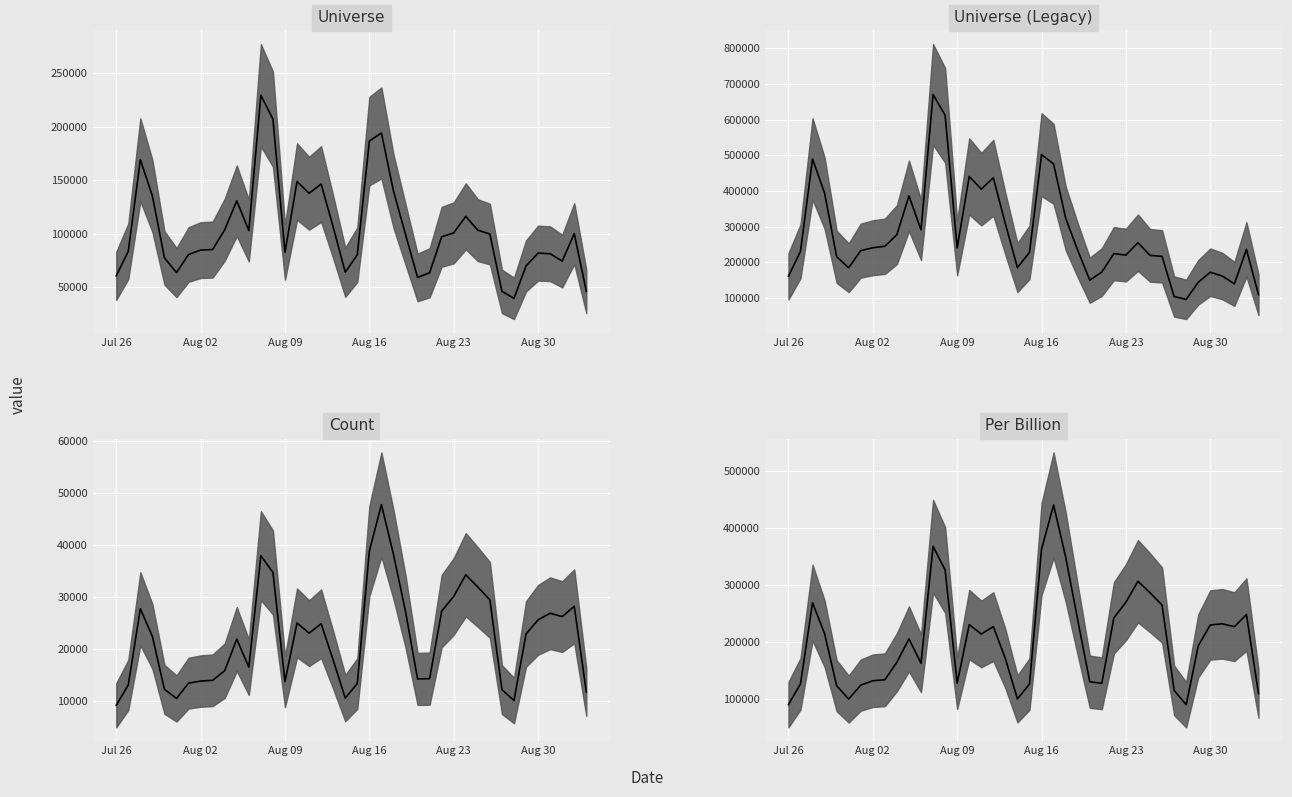

Reading left to right, transcribe all the data shown in this chart.

Universe median: 60710.0	83725.0	169332.0	135375.0	77509.0	63763.0	80677.0	84769.0	85316.0	103866.0	130901.0	103093.0	229659.0	207290.0	82705.0	148919.0	137947.0	146550.0	106375.0	64045.0	80482.0	186812.0	194358.0	140108.0	99505.0	59229.0	63590.0	97242.0	100896.0	116364.0	103412.0	99793.0	46168.0	39637.0	70027.0	81986.0	81401.0	74492.0	100188.0	46245.0
Universe (Legacy) median: 160922.1	230966.3	489957.7	394130.8	215755.7	184890.3	232902.7	240959.4	245127.6	277777.9	386624.5	291184.6	670541.0	612251.7	240568.3	440804.7	405323.3	437038.9	307764.8	185382.8	228015.7	502050.4	476037.8	323939.9	234079.3	150090.1	172832.7	224520.2	220451.7	255170.8	219628.9	216880.0	104206.0	96354.0	144109.1	172315.9	161614.2	139617.1	236367.5	109324.2
Count median: 9092.0	13020.0	27693.0	22349.0	12168.0	10417.0	13357.0	13762.0	13913.0	15765.0	21848.0	16444.0	37912.0	34688.0	13658.0	24965.0	22993.0	24804.0	17809.0	10495.0	13284.0	38809.0	47757.0	38171.0	27176.0	14182.0	14222.0	27235.0	30067.0	34241.0	31875.0	29393.0	12114.0	10015.0	22837.0	25556.0	26827.0	26183.0	28167.0	11663.0
Per Billion median: 91037.6	127240.2	269330.8	215062.1	124062.0	100796.8	125163.3	132822.7	134501.9	165227.1	206016.1	163339.4	367864.9	326506.1	128549.9	230964.4	214569.0	227421.6	171487.9	101035.1	126941.0	362915.1	440124.2	349340.3	239324.5	131086.9	128362.0	242718.8	270202.9	306805.4	286695.3	265118.9	115941.3	90857.0	193814.0	230390.8	232368.6	227364.6	248572.8	110558.7